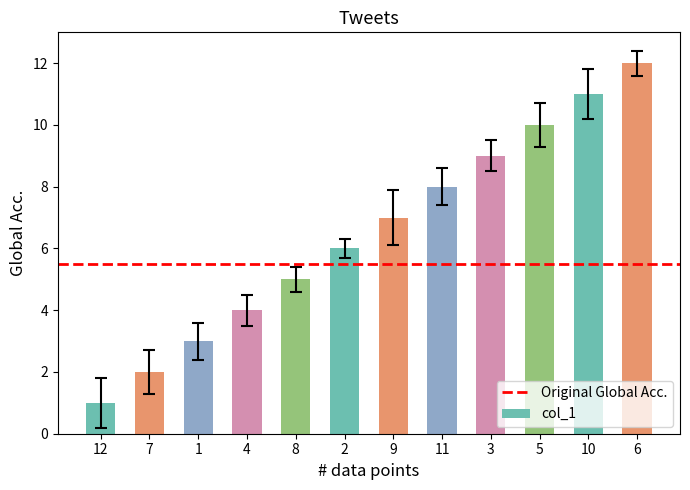

Reading left to right, transcribe all the data shown in this chart.

1	2	3	4	5	6	7	8	9	10	11	12